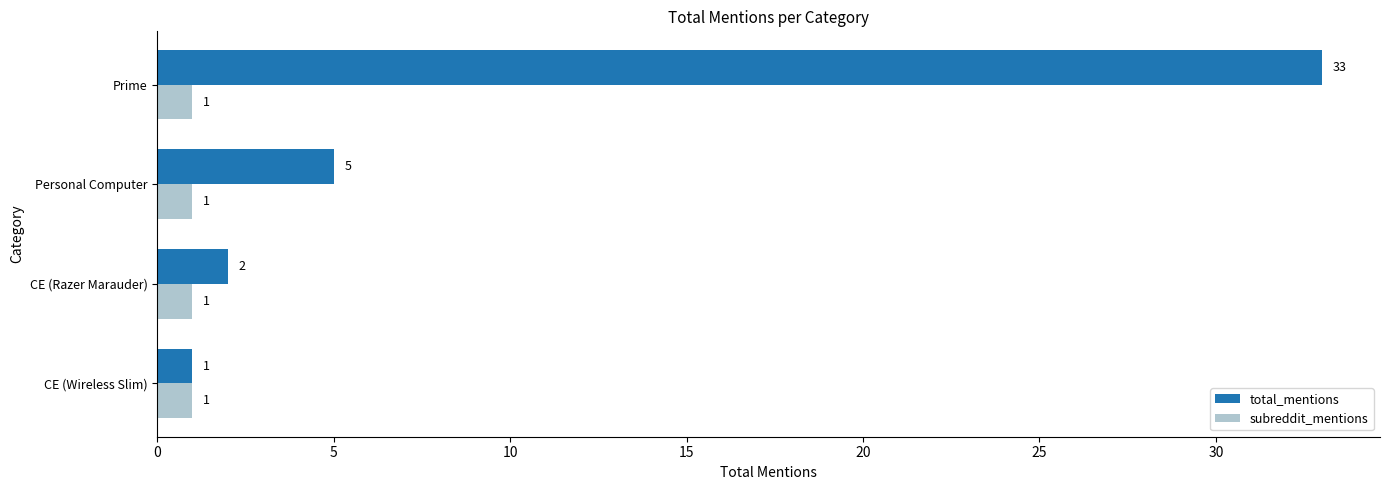

Which series has the largest total across all categories?

total_mentions